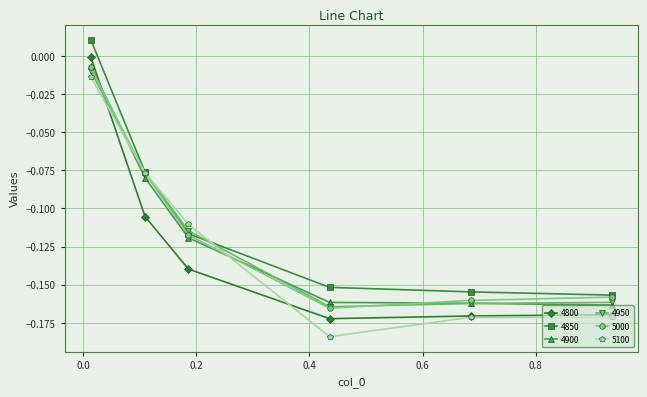

Which series has the largest total across all categories?

4850